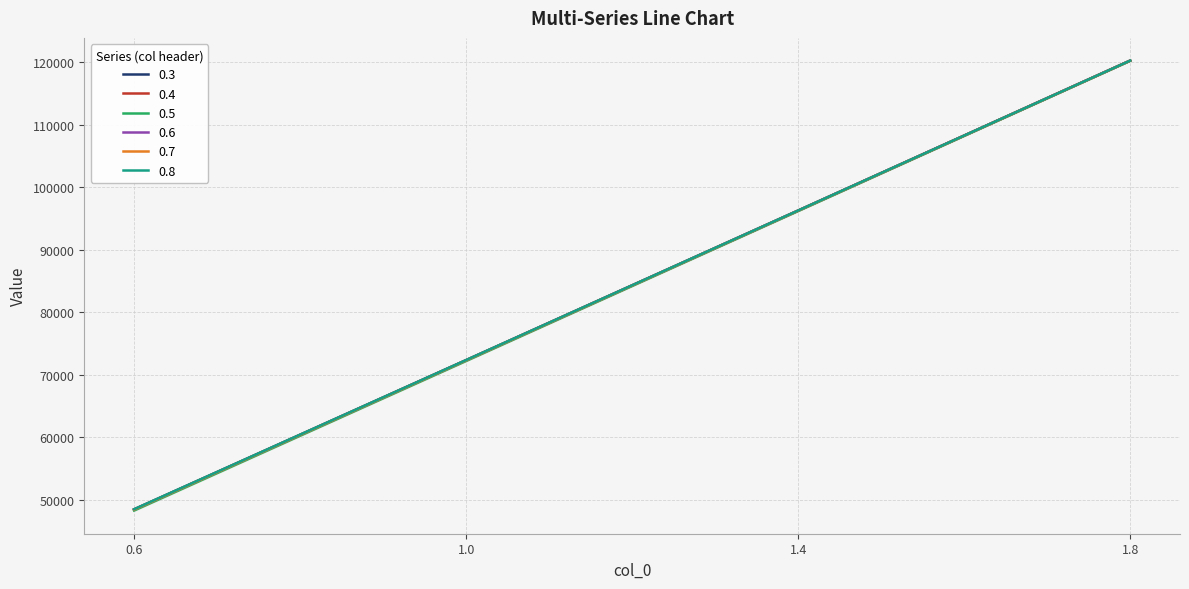

Where is 0.4 nearest to the value 84337?

1.4